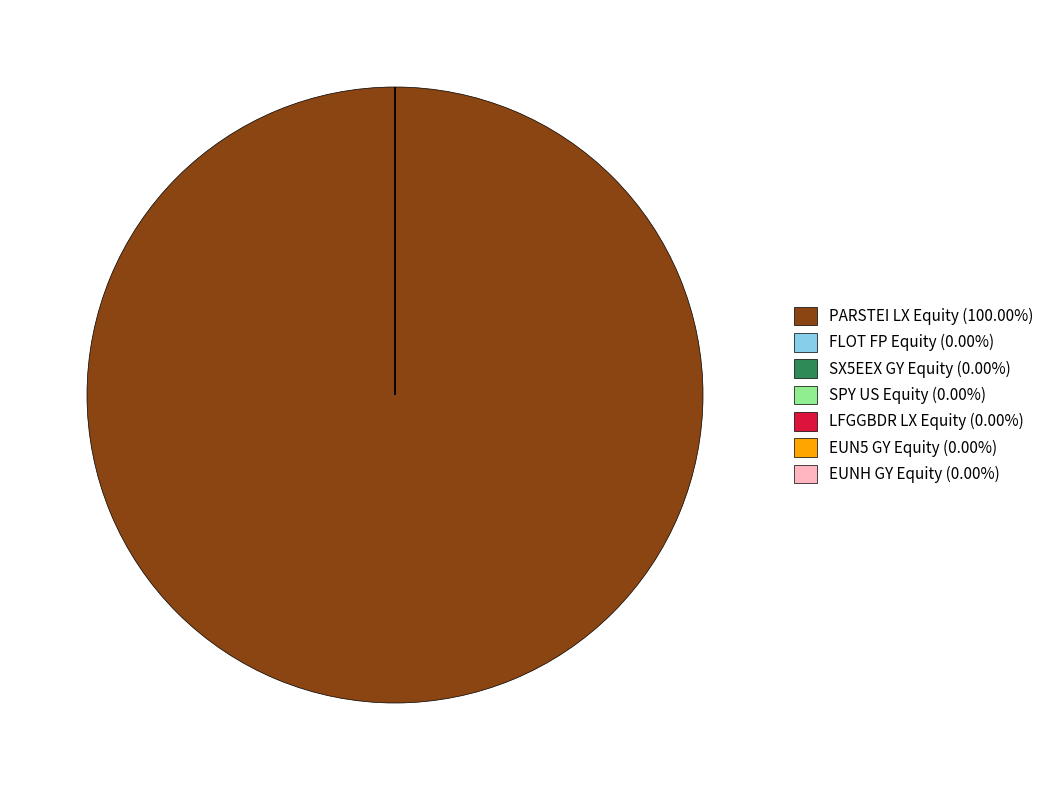

Is SPY US Equity the majority of the pie?

No